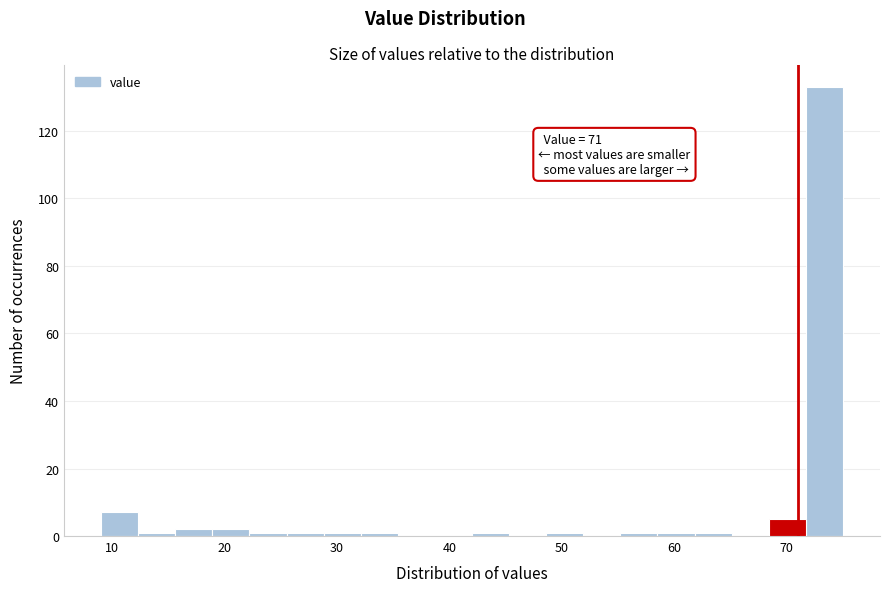

Around what value on the x-axis is the tallest bar? Give the approximate position of its centre, as read against the axis.

73